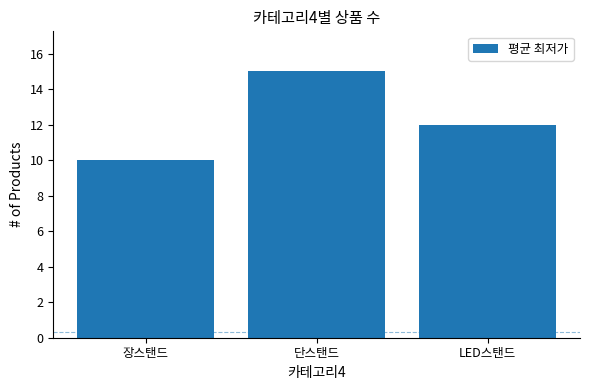

Reading right to left, list all the values displayed in this chart.

12	15	10